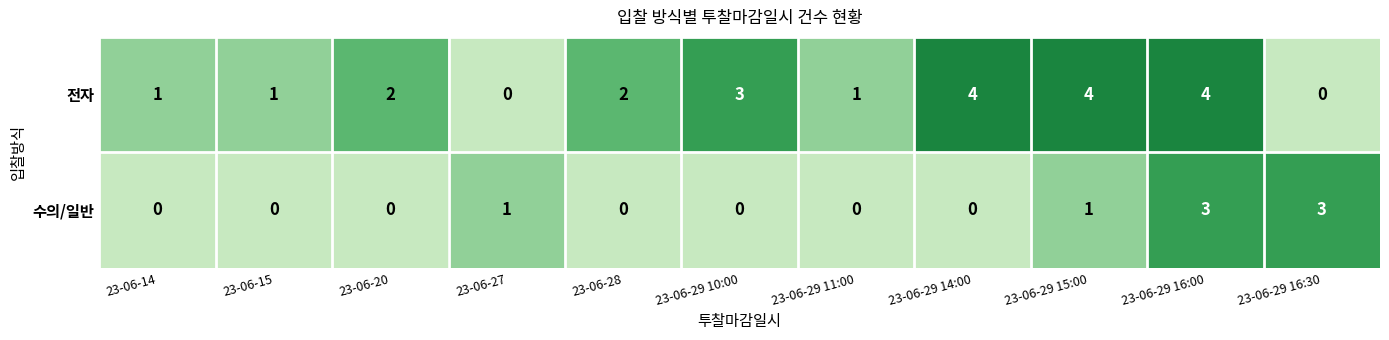

Reading left to right, list all the values displayed in this chart.

전자: 23-06-14=1	23-06-15=1	23-06-20=2	23-06-27=0	23-06-28=2	23-06-29 10:00=3	23-06-29 11:00=1	23-06-29 14:00=4	23-06-29 15:00=4	23-06-29 16:00=4	23-06-29 16:30=0
수의/일반: 23-06-14=0	23-06-15=0	23-06-20=0	23-06-27=1	23-06-28=0	23-06-29 10:00=0	23-06-29 11:00=0	23-06-29 14:00=0	23-06-29 15:00=1	23-06-29 16:00=3	23-06-29 16:30=3